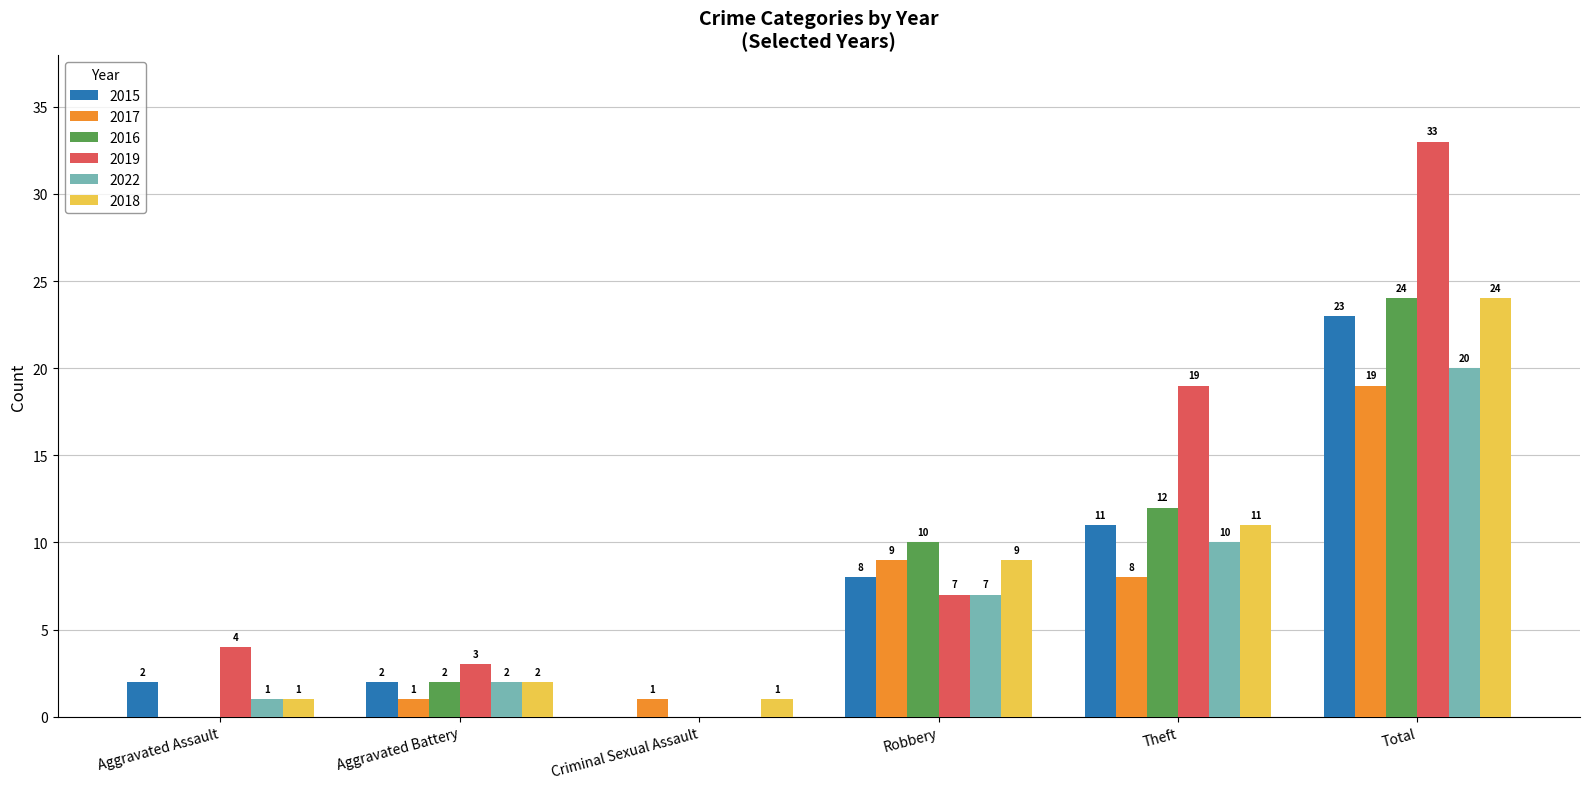

What is the sum of all 2019 values?

66